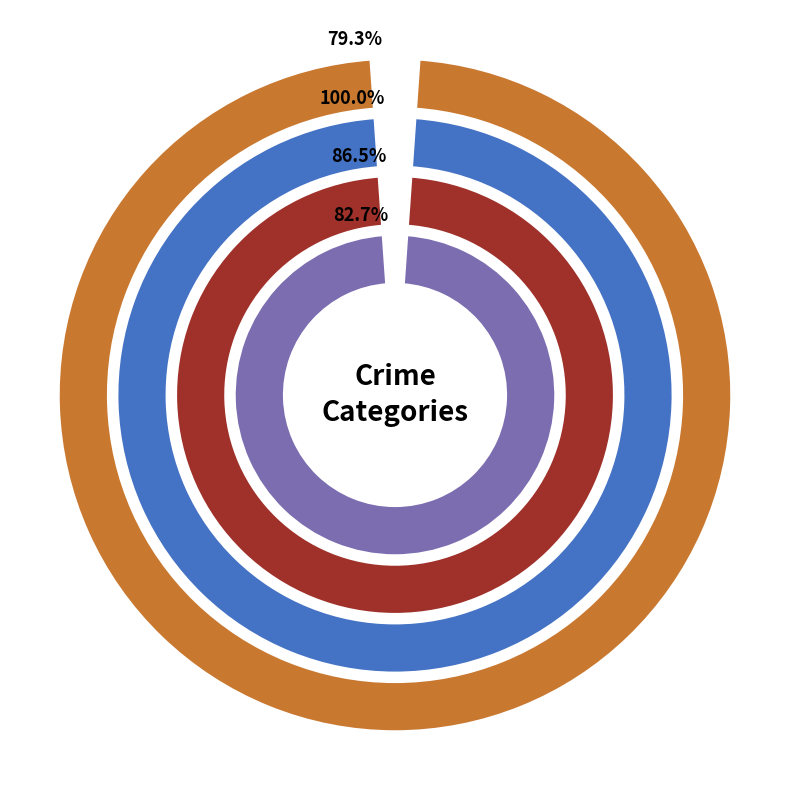

What is the largest slice in the pie chart?

Criminal Sexual Assault